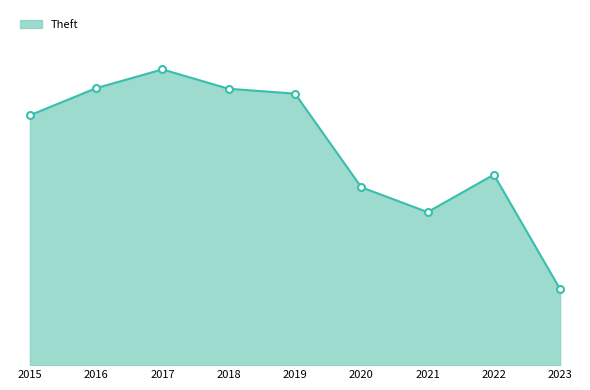

What is the change in value from 2021 to 2022?

+116